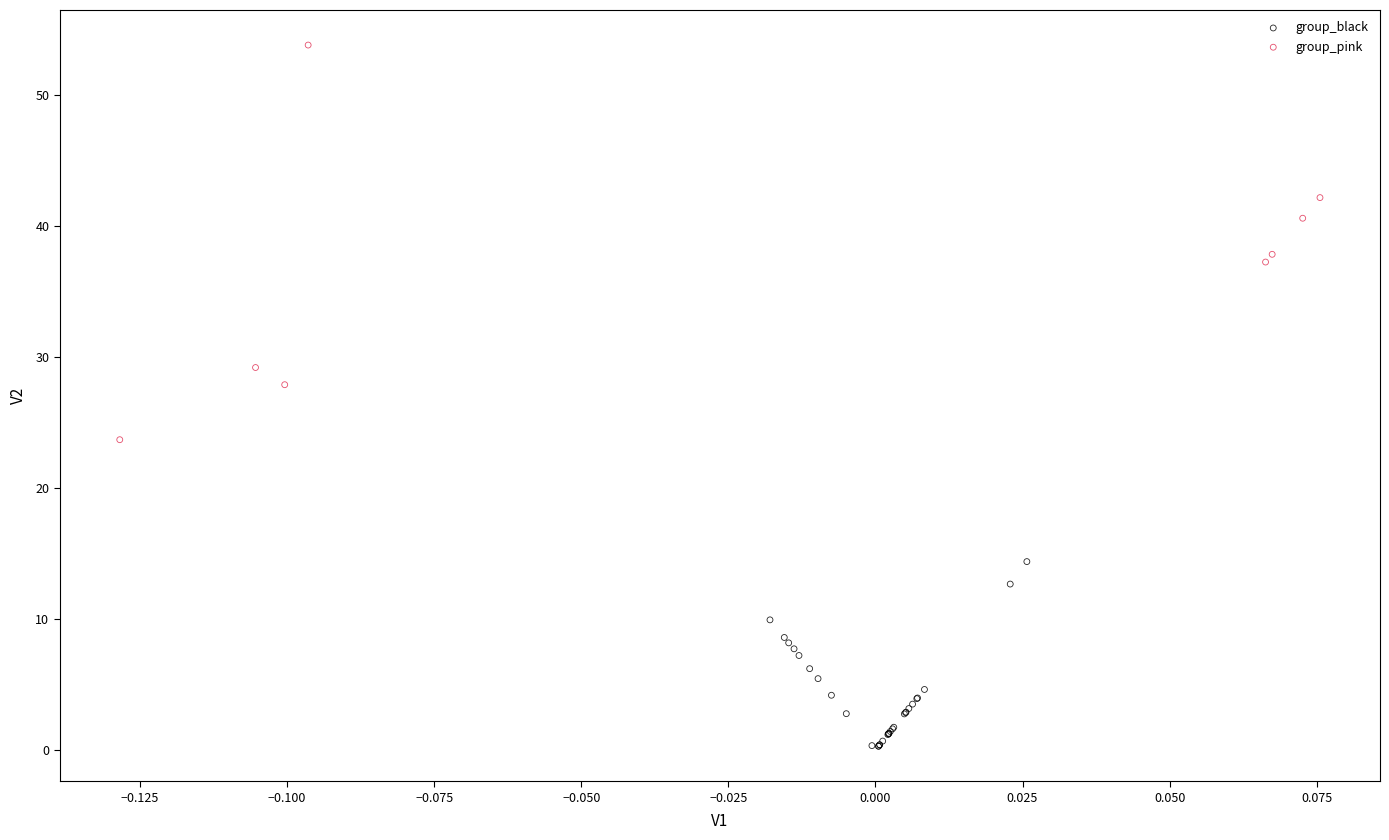

Which series contains the highest Y value?

group_pink